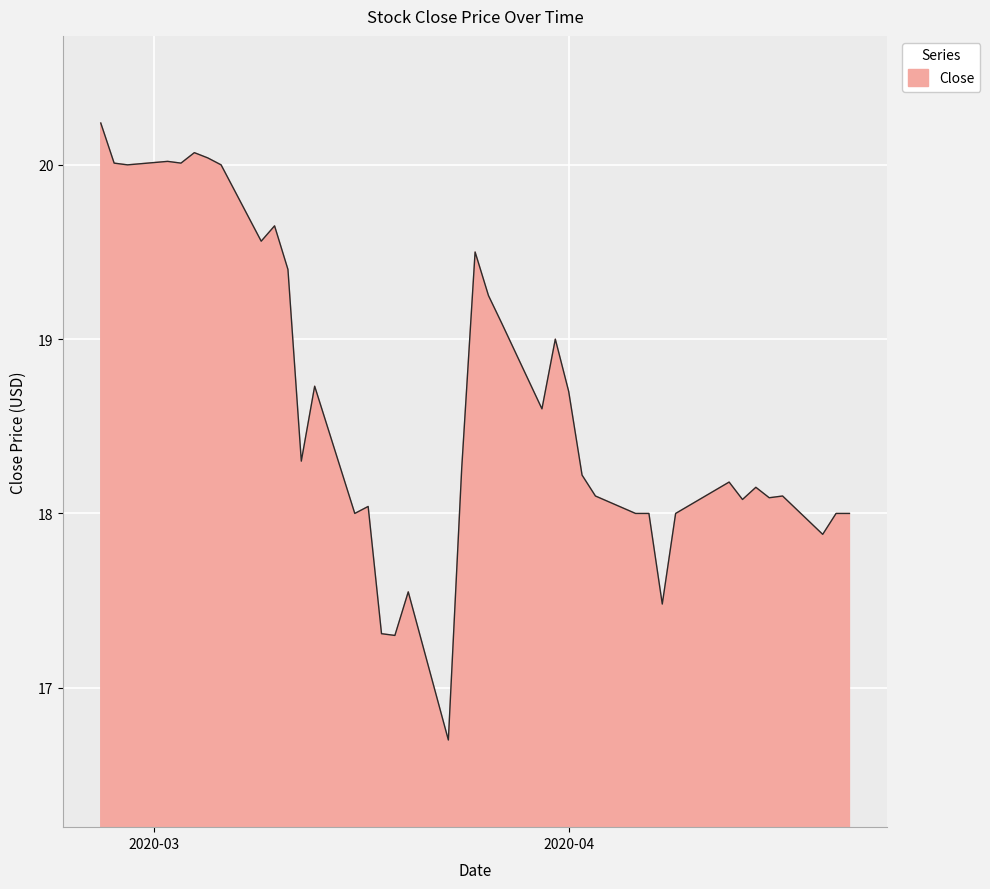

What is the smallest value displayed?

16.7